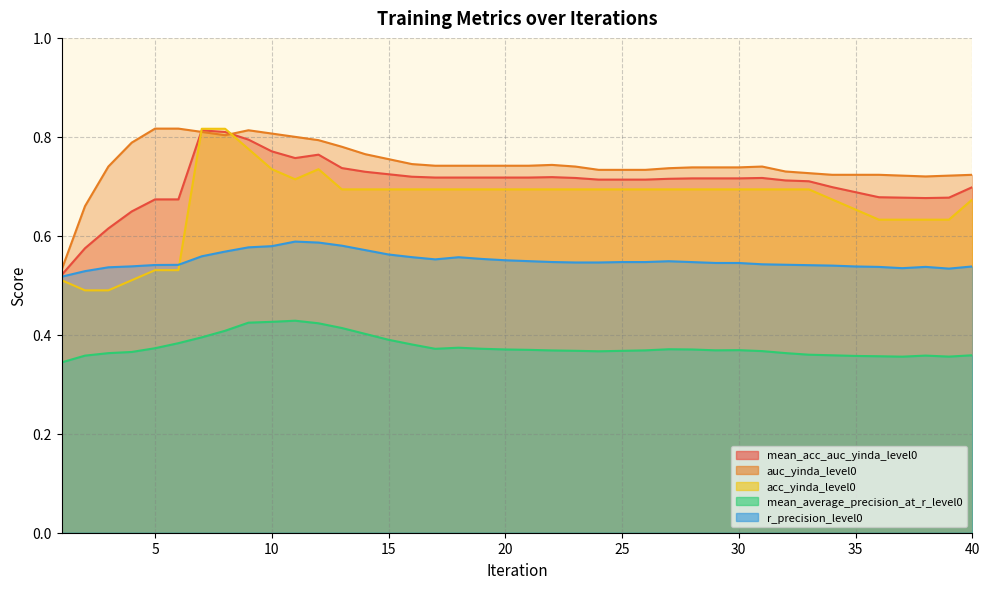

How many interior local valleys does the r_precision_level0 series have?

3